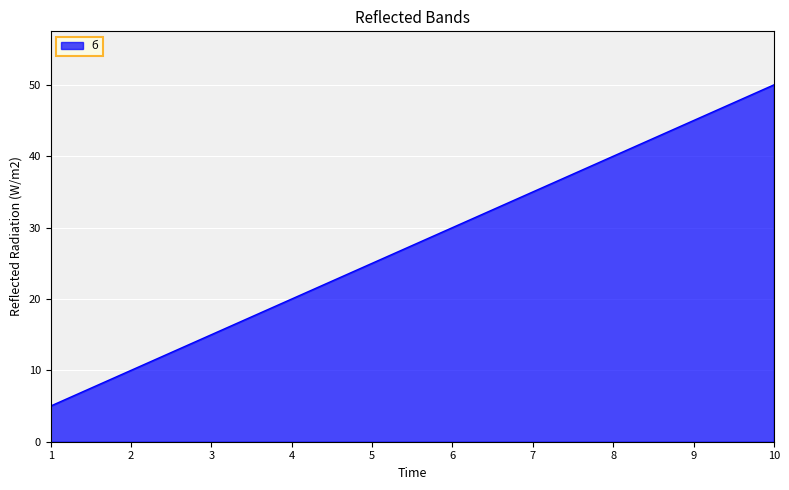

How many series are shown in this chart?

1